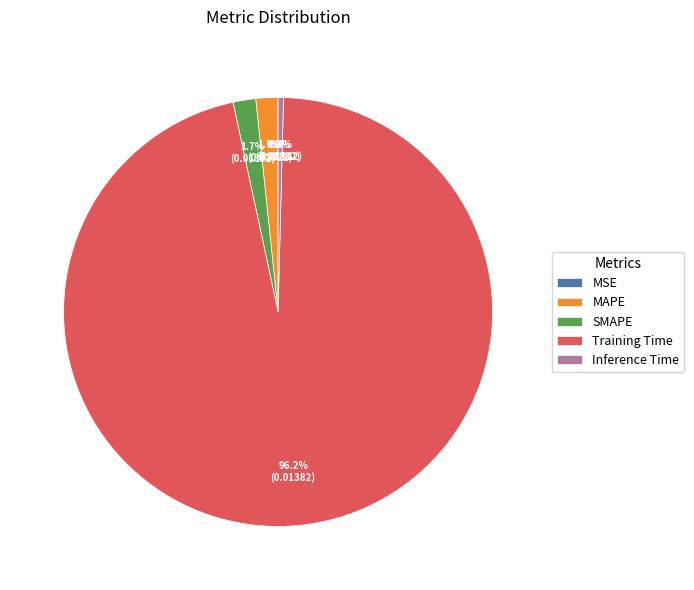

Between Training Time and MAPE, which is larger?

Training Time